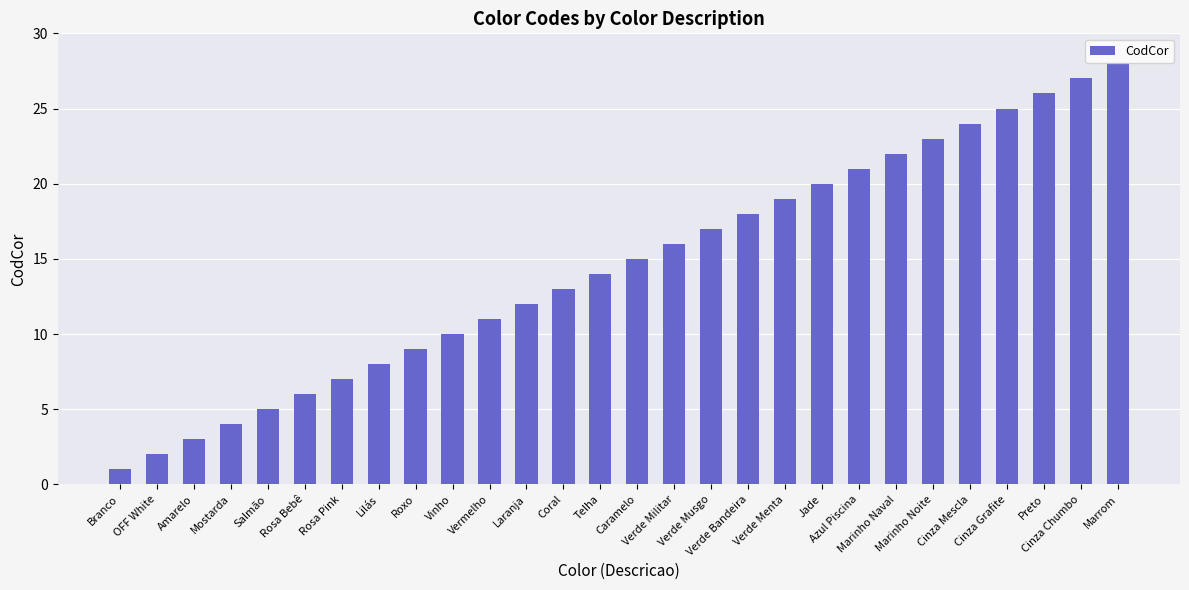

The chart shows a value of 35 at Cinza Mescla. True or false?

False